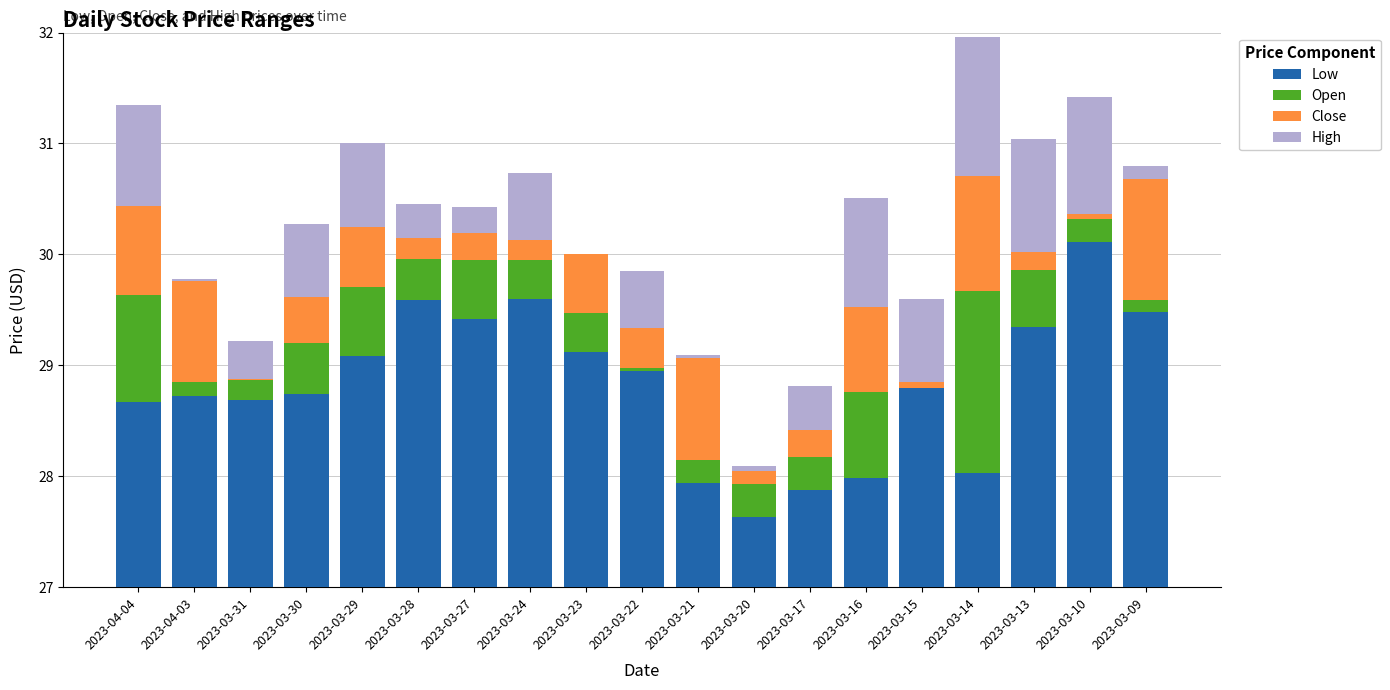

What is the maximum value shown in the chart?

30.1